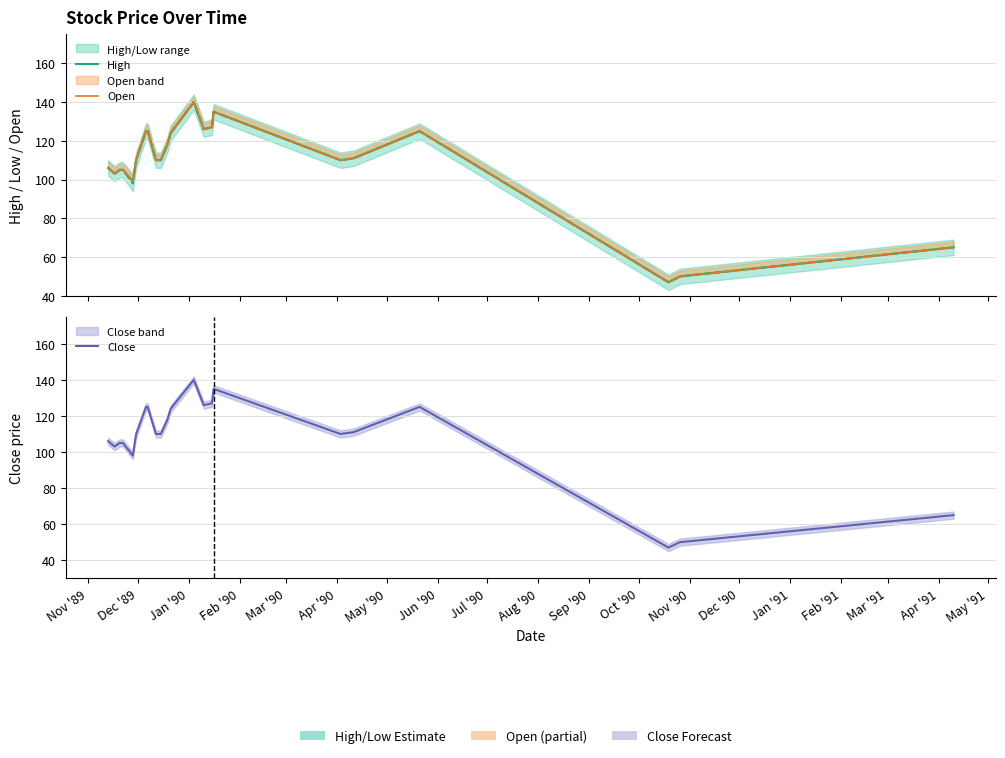

True or false: Open has a value of 217 at Jun '90.

False